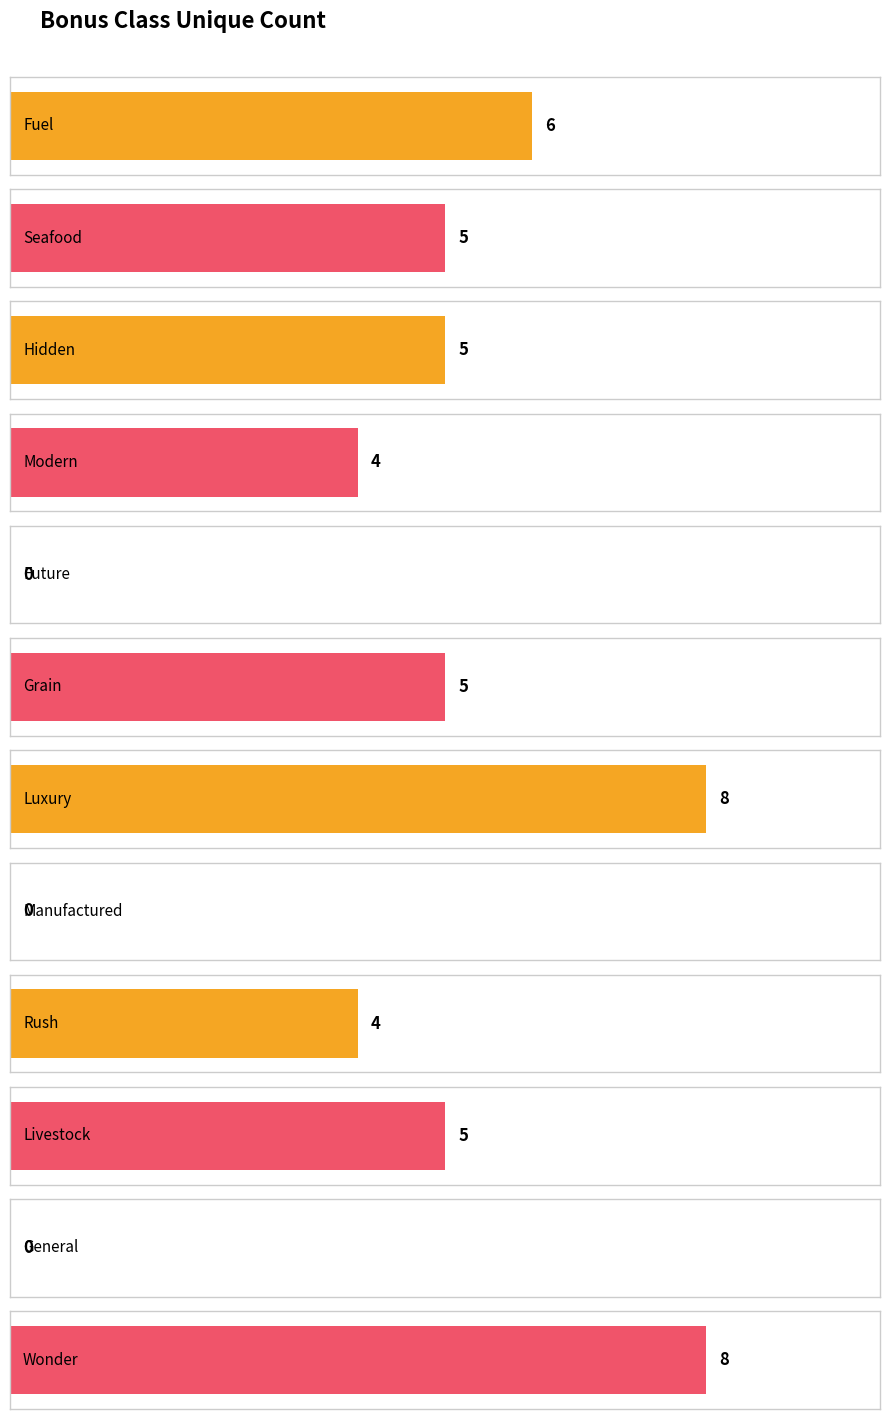

What is the difference between the second highest and second lowest values?

8